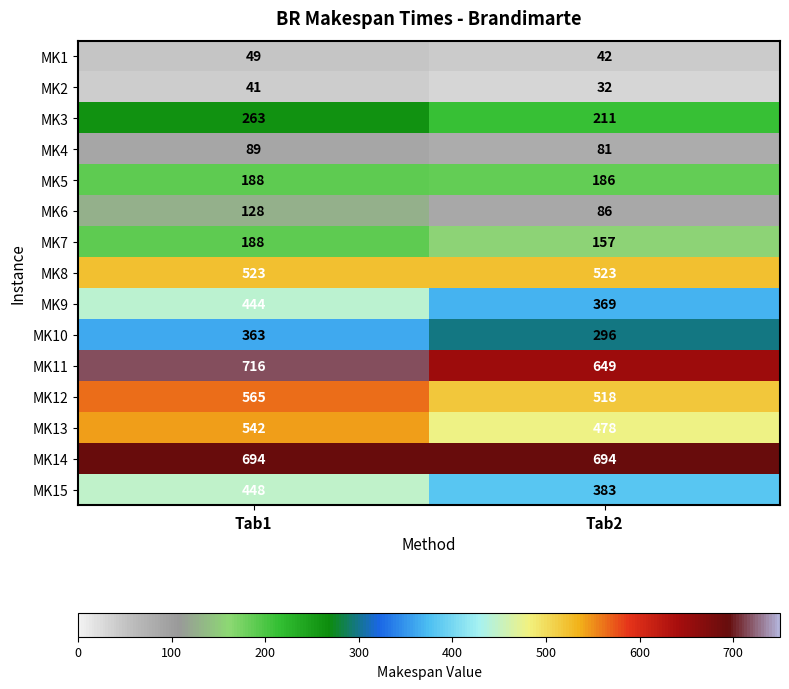

At which label is MK15 closest to 415?

Tab2